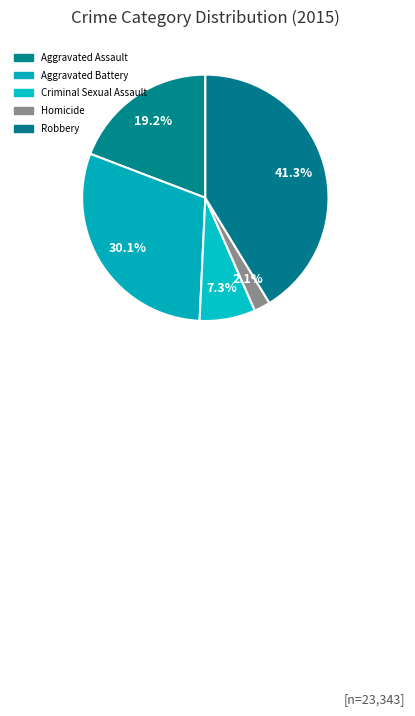

To the nearest percent, what is the combined percentage of Robbery and Criminal Sexual Assault?

49%